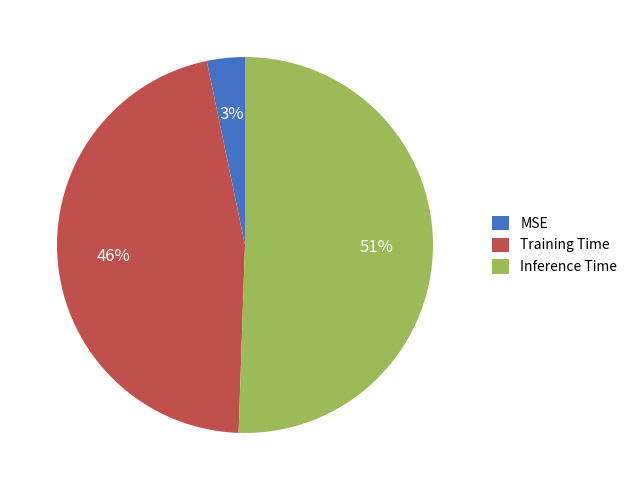

To the nearest percent, what is the difference between the MSE and Training Time slice percentages?

43%